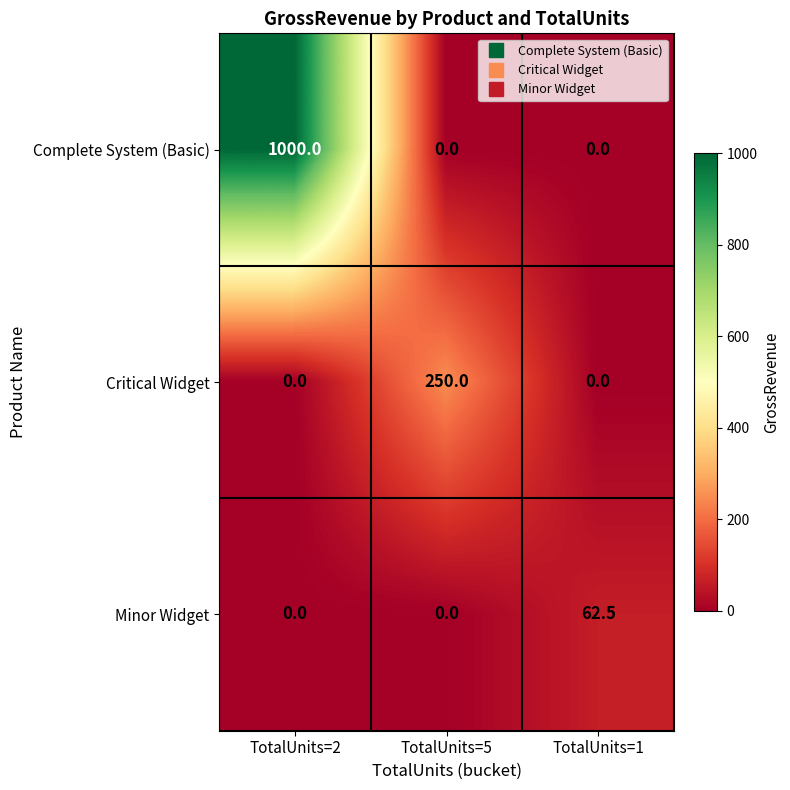

What is the highest value of the Minor Widget series?

62.5